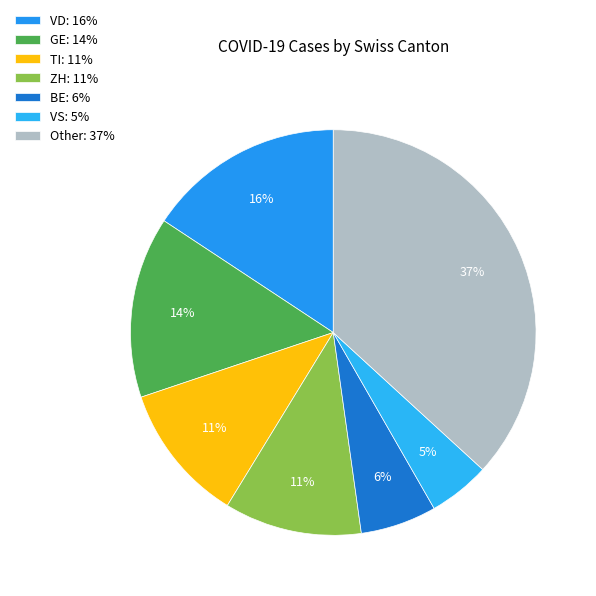

Which category has the biggest portion of the pie?

Other: 37%